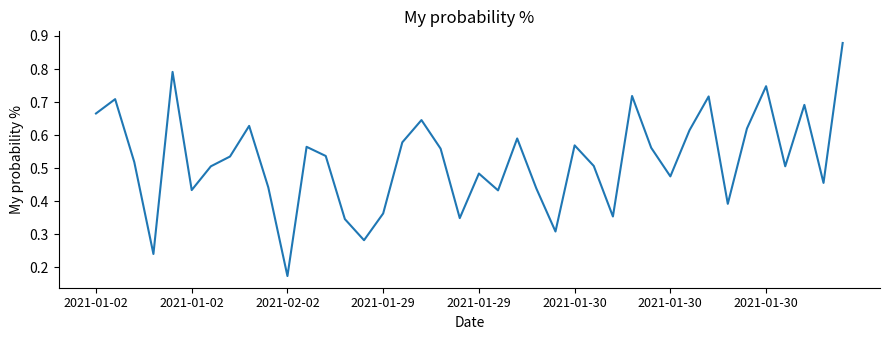

Reading left to right, what are all the values shown in this chart?

0.7	0.7	0.5	0.2	0.8	0.4	0.5	0.5	0.6	0.4	0.2	0.6	0.5	0.3	0.3	0.4	0.6	0.6	0.6	0.3	0.5	0.4	0.6	0.4	0.3	0.6	0.5	0.4	0.7	0.6	0.5	0.6	0.7	0.4	0.6	0.7	0.5	0.7	0.5	0.9